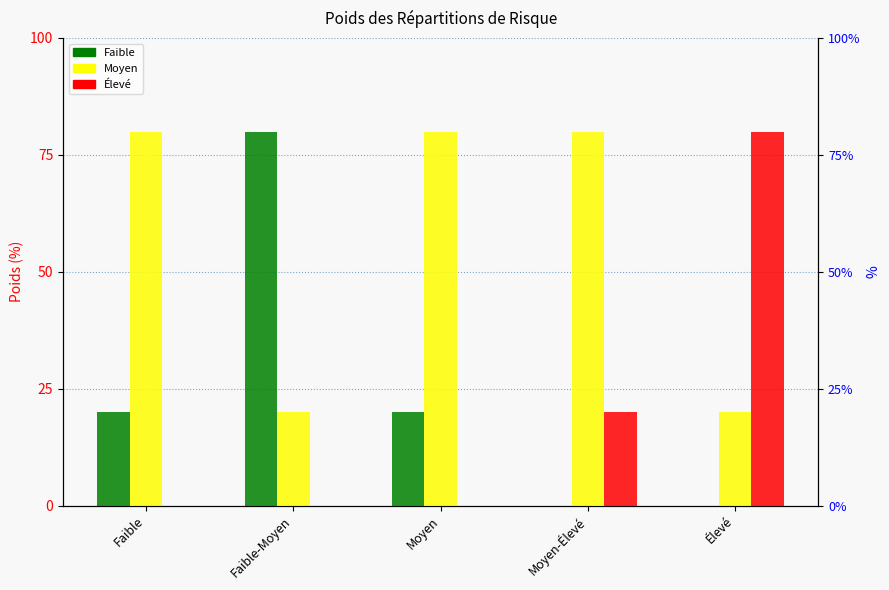

Reading left to right, extract all data points from this chart.

Faible: Faible=20	Faible-Moyen=80	Moyen=20	Moyen-Élevé=0	Élevé=0
Moyen: Faible=80	Faible-Moyen=20	Moyen=80	Moyen-Élevé=80	Élevé=20
Élevé: Faible=0	Faible-Moyen=0	Moyen=0	Moyen-Élevé=20	Élevé=80